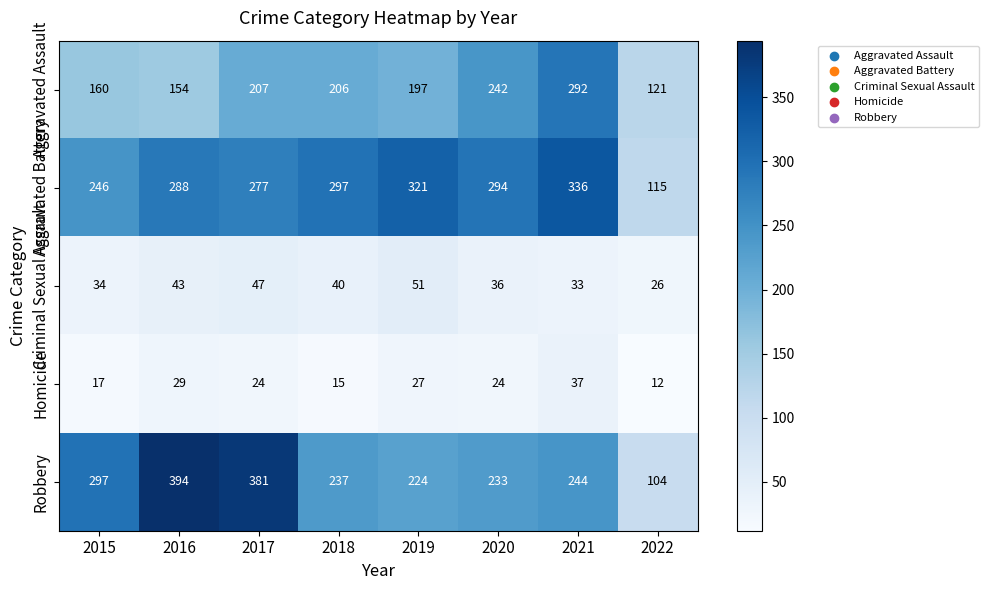

How many categories are shown in the chart?

8